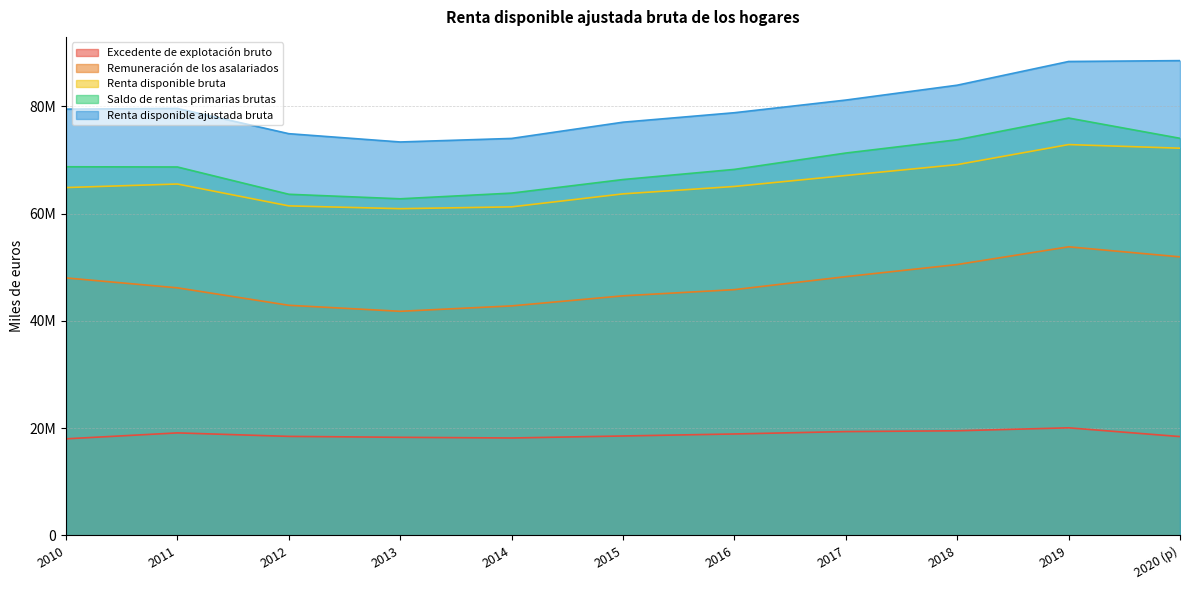

True or false: Saldo de rentas primarias brutas and Renta disponible ajustada bruta cross at least once.

False